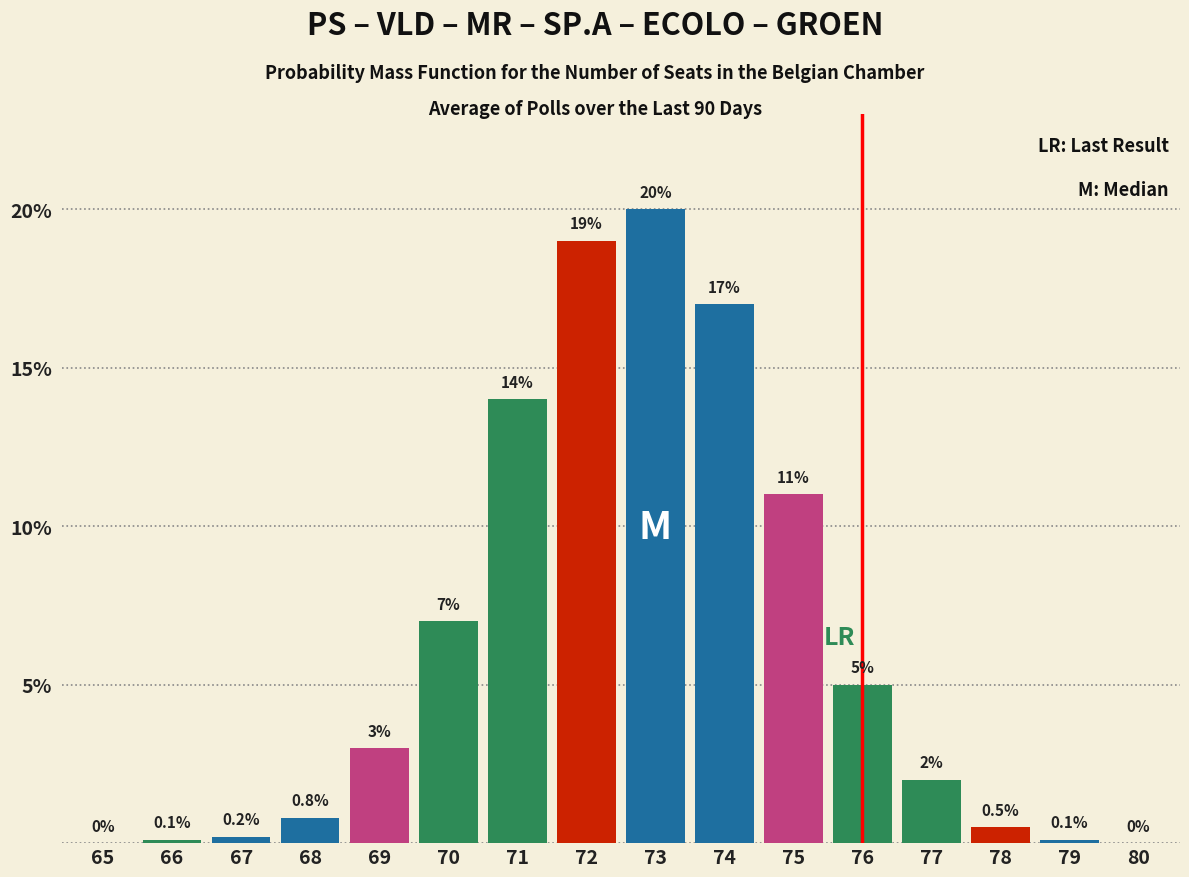

Reading left to right, what are all the values shown in this chart?

65=0.0	66=0.1	67=0.2	68=0.8	69=3.0	70=7.0	71=14.0	72=19.0	73=20.0	74=17.0	75=11.0	76=5.0	77=2.0	78=0.5	79=0.1	80=0.0